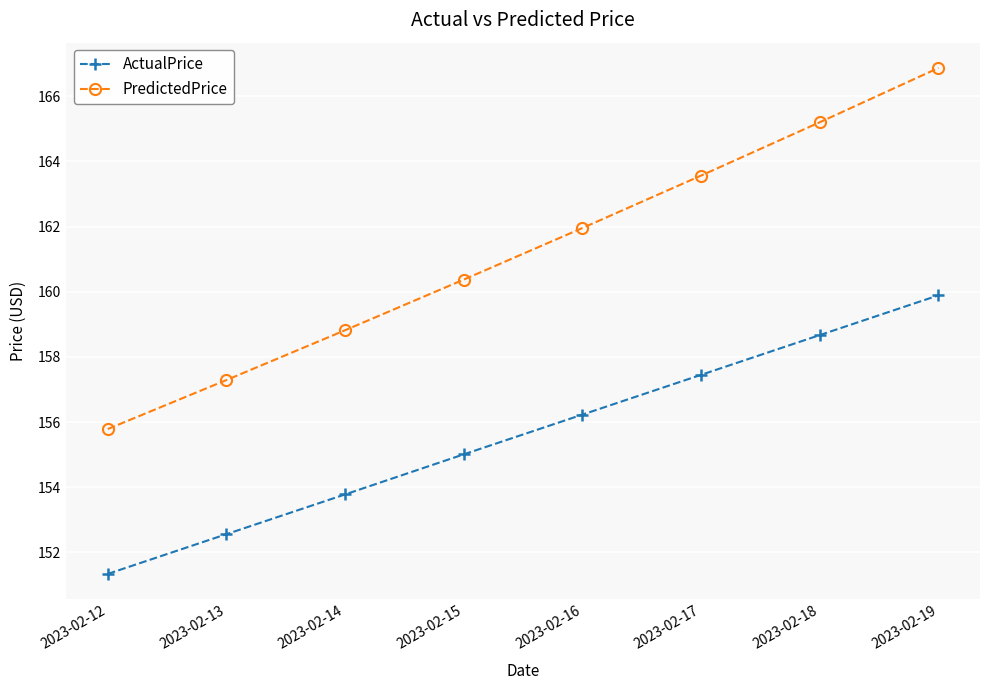

What is the total value across all series at 2023-02-16?

318.2